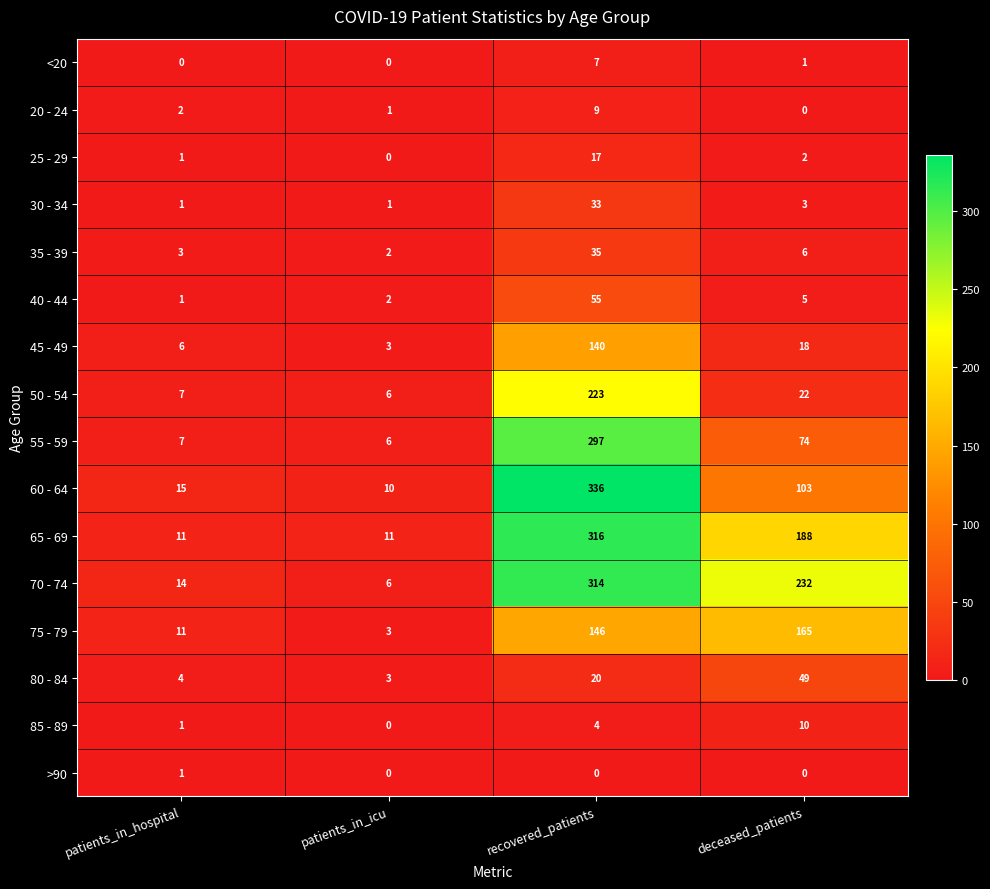

Read the 45 - 49 value at patients_in_icu.

3